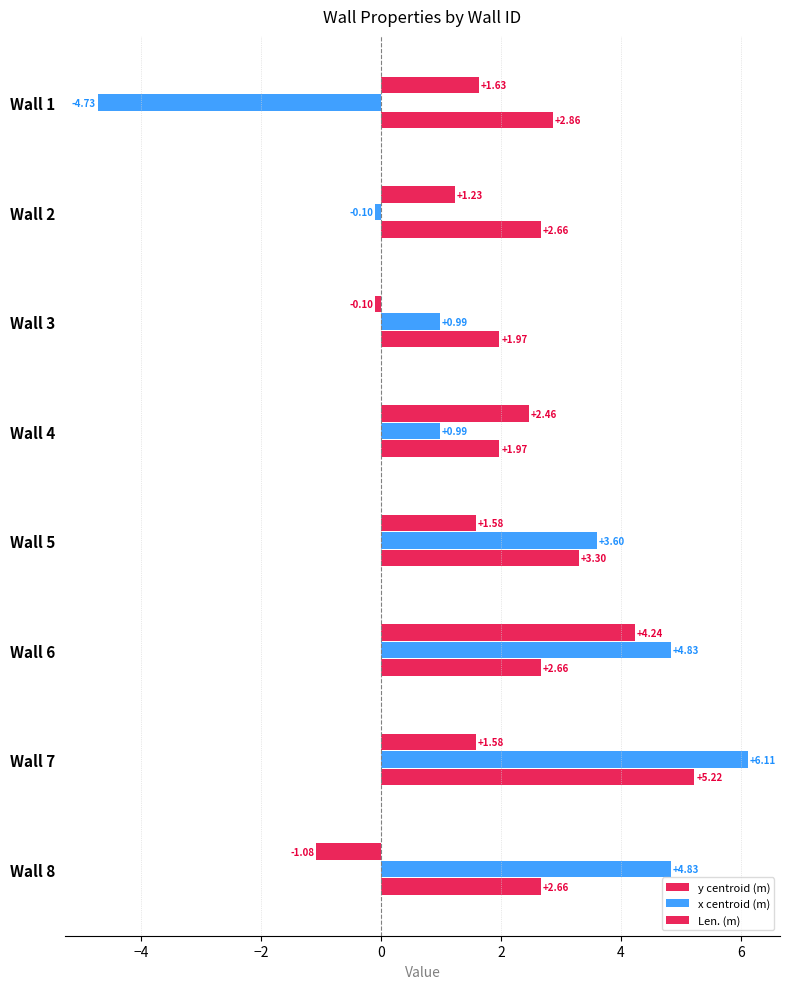

How many categories are shown in the chart?

8